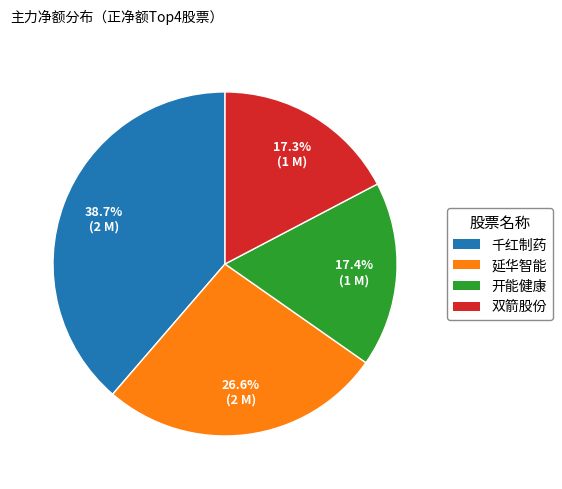

Does 延华智能 represent more than half of the total?

No